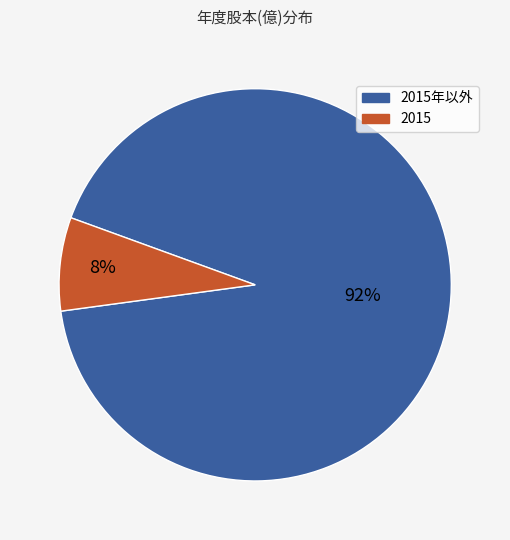

To the nearest percent, what is the average slice percentage?

50%